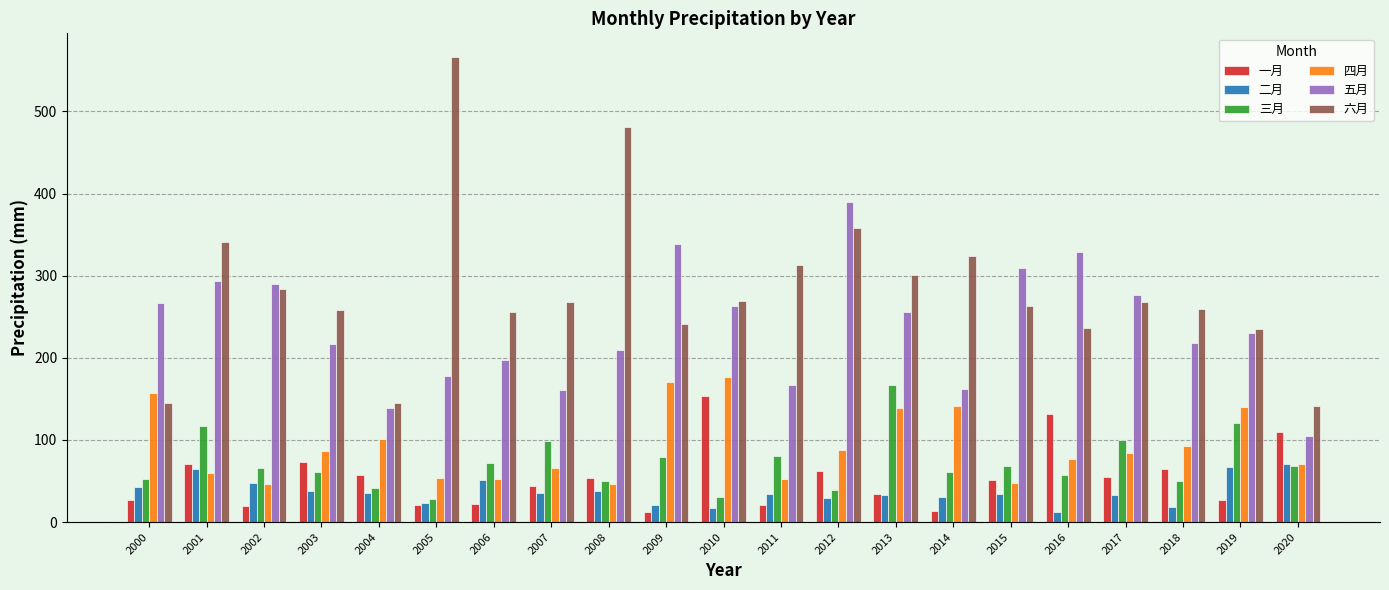

What is the minimum value shown in the chart?

11.8